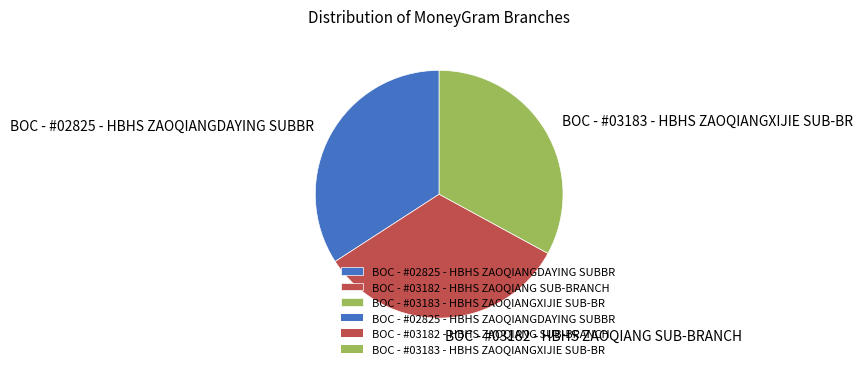

Count the number of slices in the pie.

3